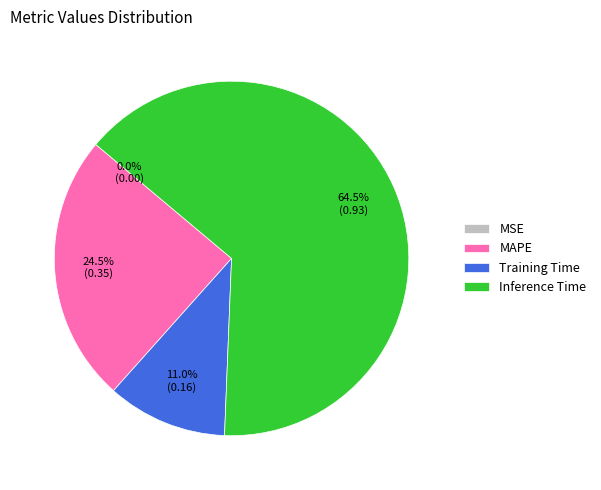

Is there a majority slice in this chart?

Yes